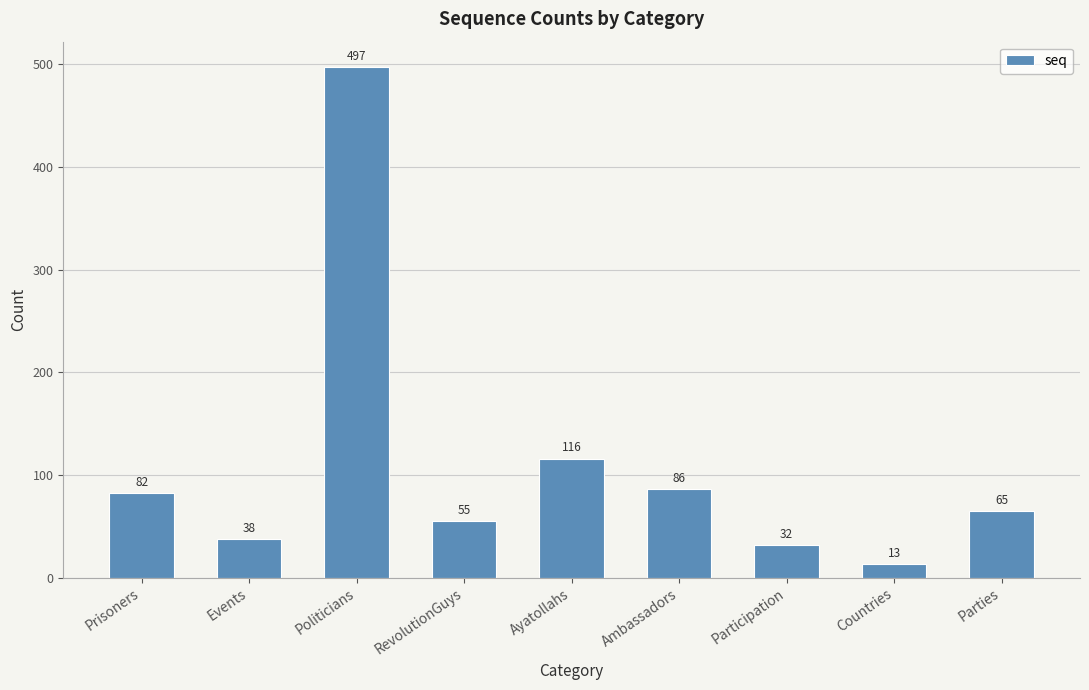

Is it true that the value at Politicians is 756?

False